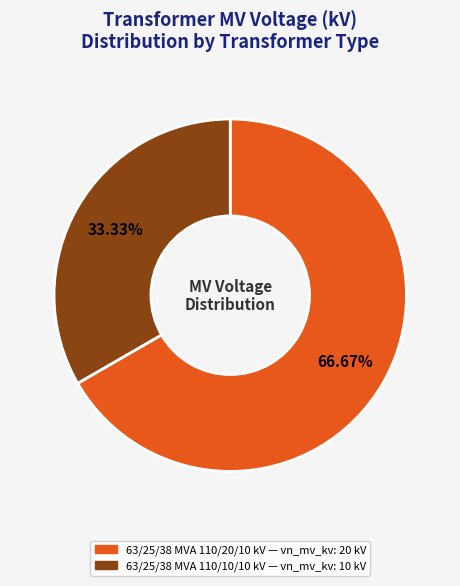

How many segments does this pie chart have?

2